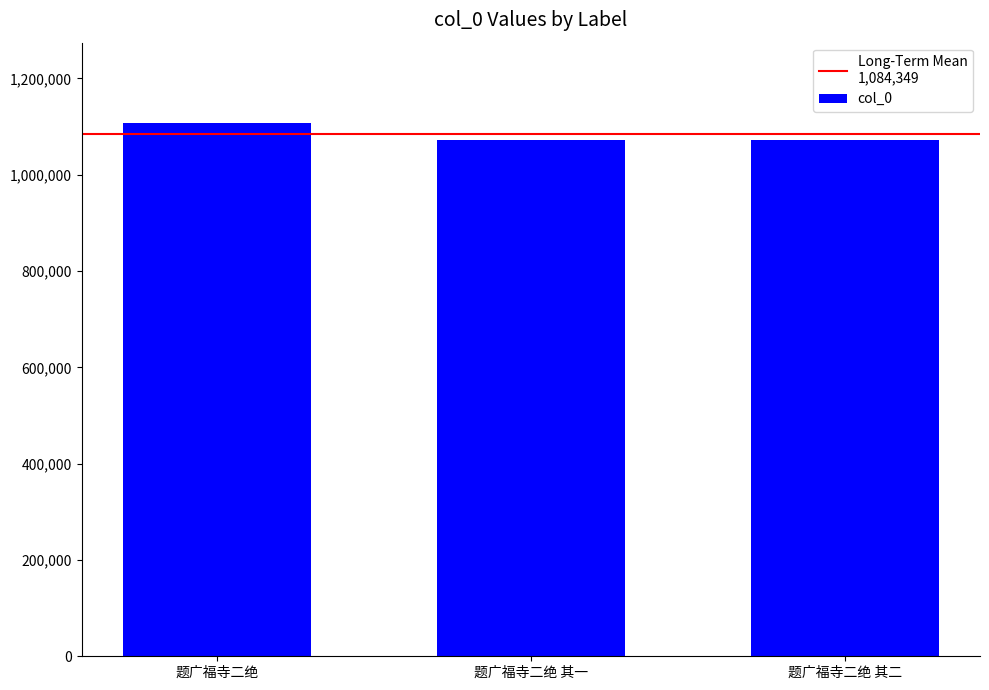

What is the maximum value shown in the chart?

1108141